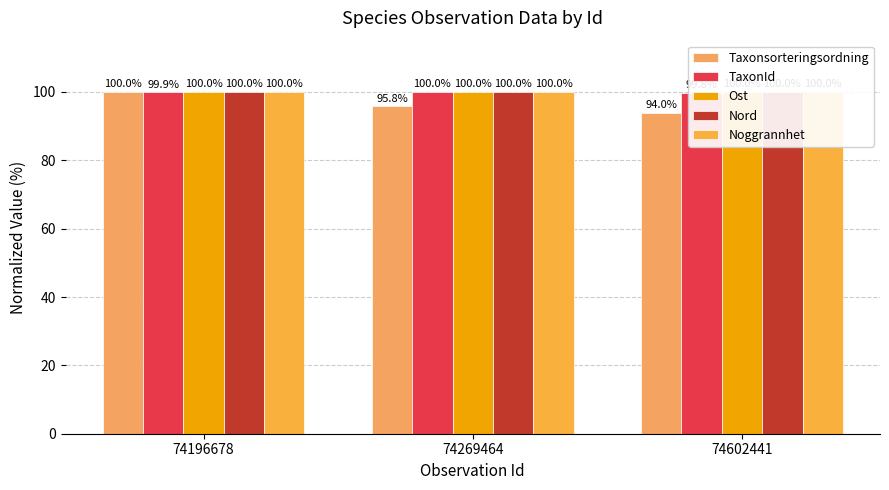

What is the difference between the highest and lowest values at 74602441?

6.0